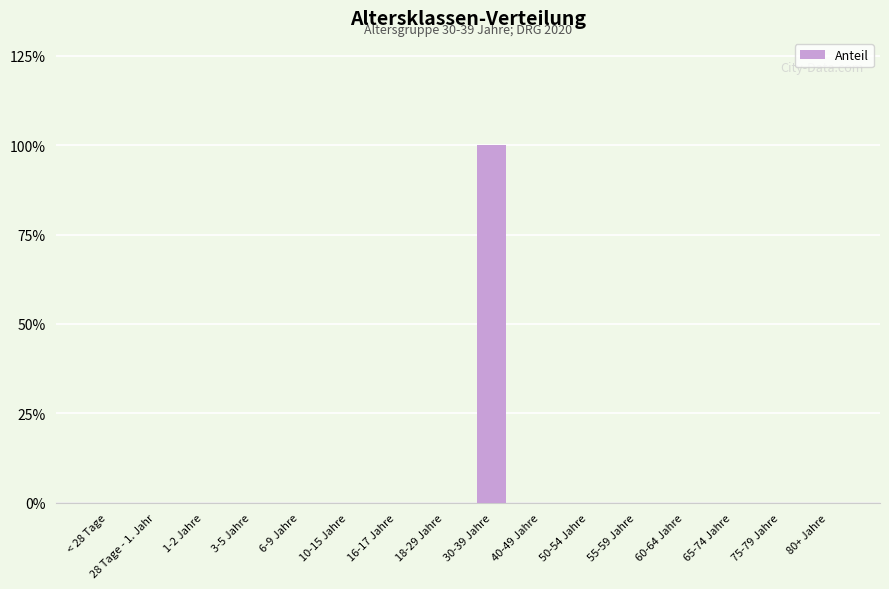

At which category does the chart reach its peak across all series?

30-39 Jahre